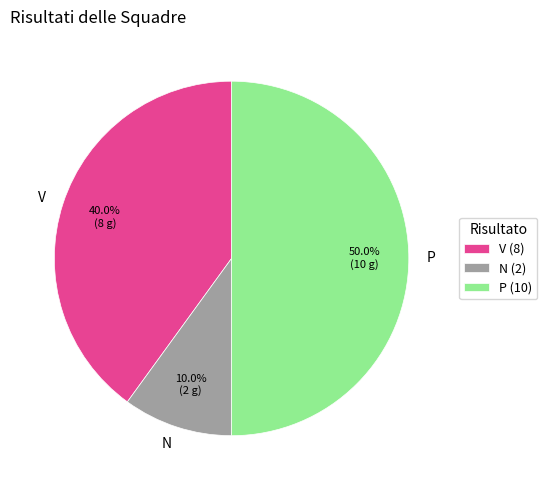

Count the number of slices in the pie.

3